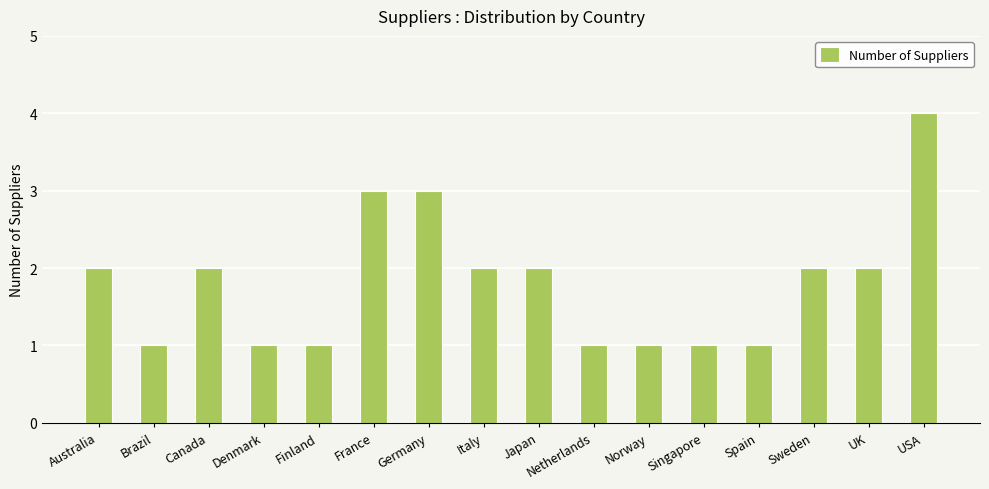

How many values are below 2?

7